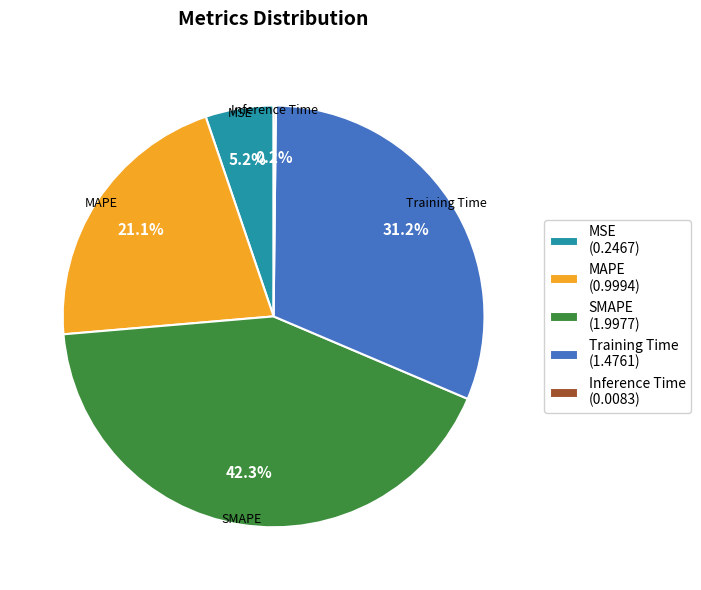

Combined, what portion of the pie is MSE (0.2467) and SMAPE (1.9977)?

47.5%